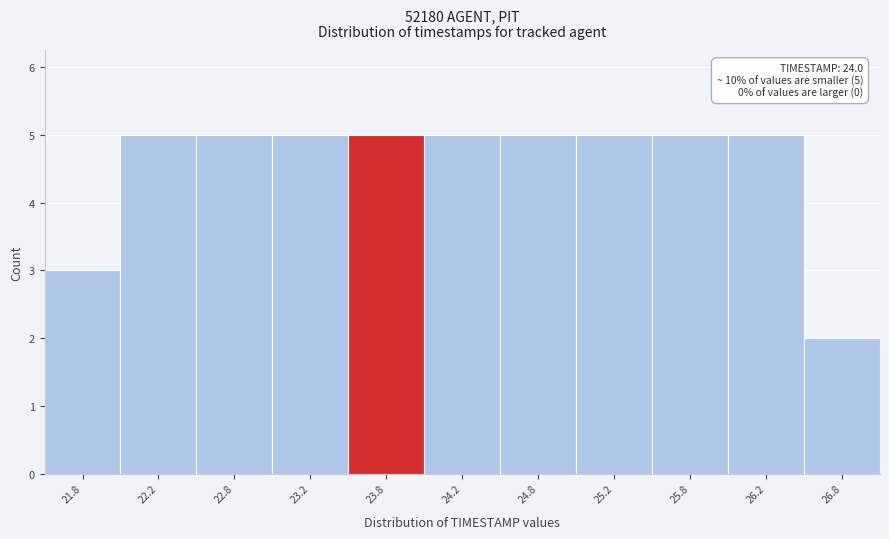

Reading left to right, extract all data points from this chart.

21.8=3	22.2=5	22.8=5	23.2=5	23.8=5	24.2=5	24.8=5	25.2=5	25.8=5	26.2=5	26.8=2